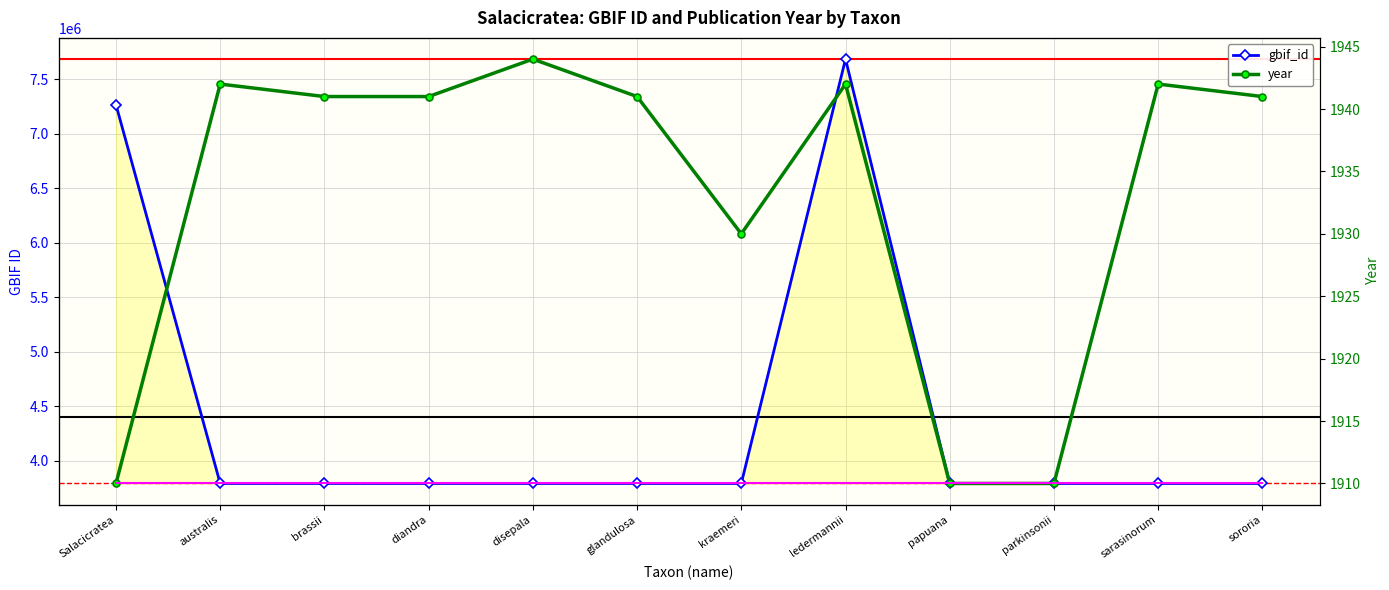

At which label is year closest to 1927?

kraemeri